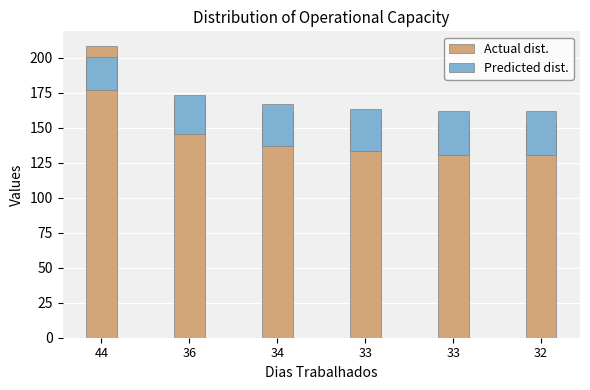

Rank the series at 33 from lowest to highest value.

Predicted dist., Actual dist.